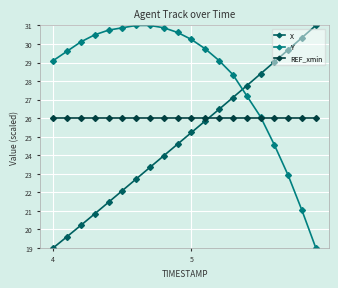

What is the greatest value displayed?

31.0